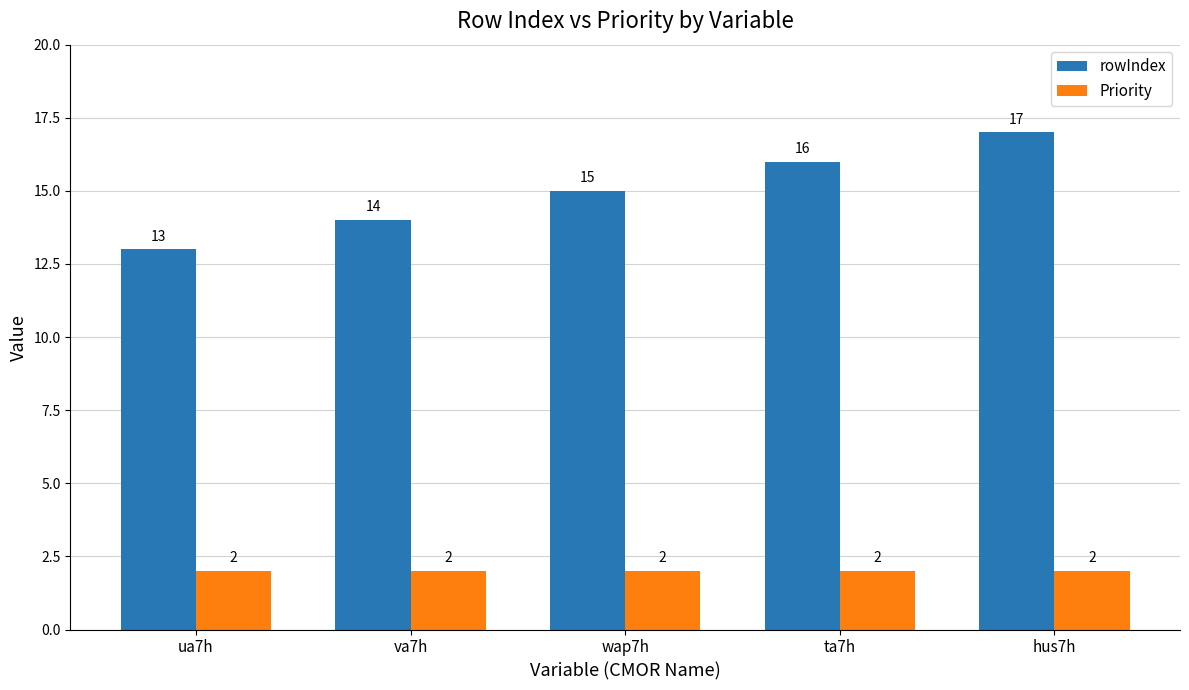

Reading left to right, list all the values displayed in this chart.

rowIndex: ua7h=13	va7h=14	wap7h=15	ta7h=16	hus7h=17
Priority: ua7h=2	va7h=2	wap7h=2	ta7h=2	hus7h=2